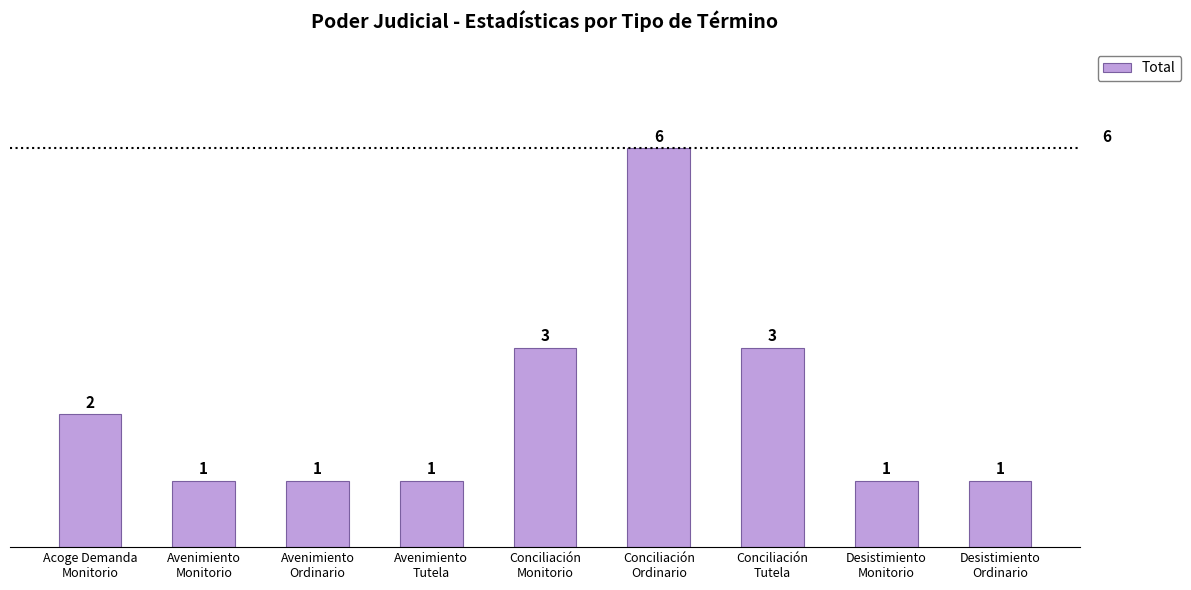

Count the values in the range 1 to 3.

8